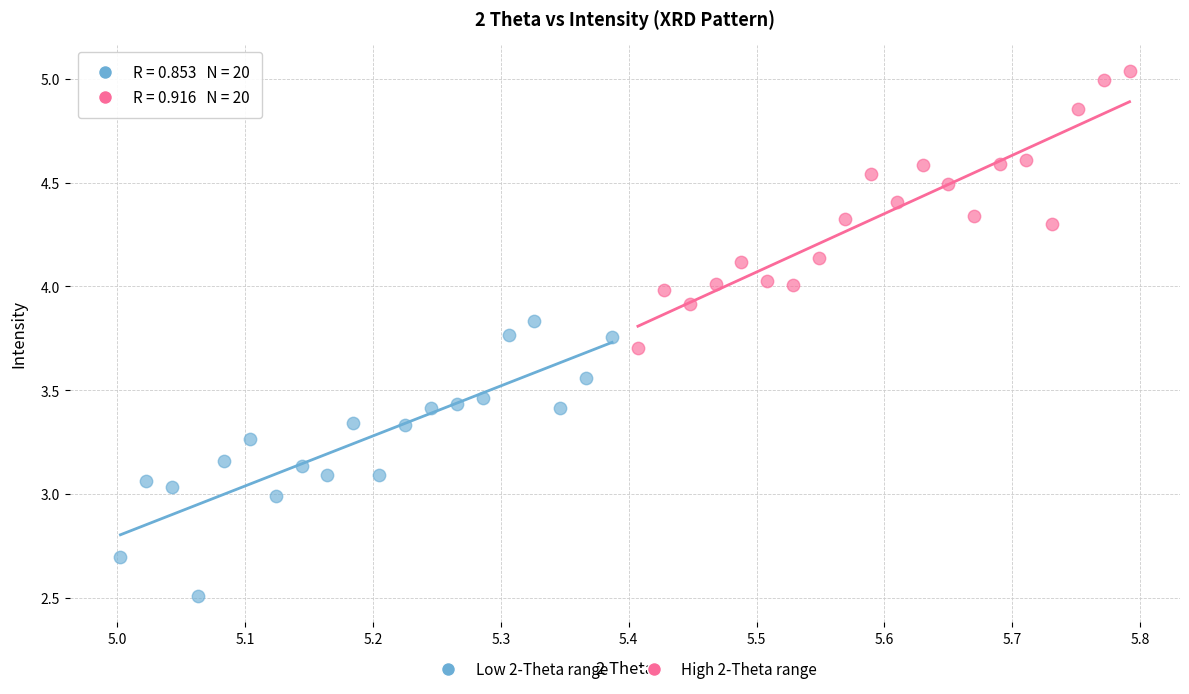

Which series contains the highest Y value?

High 2-Theta range